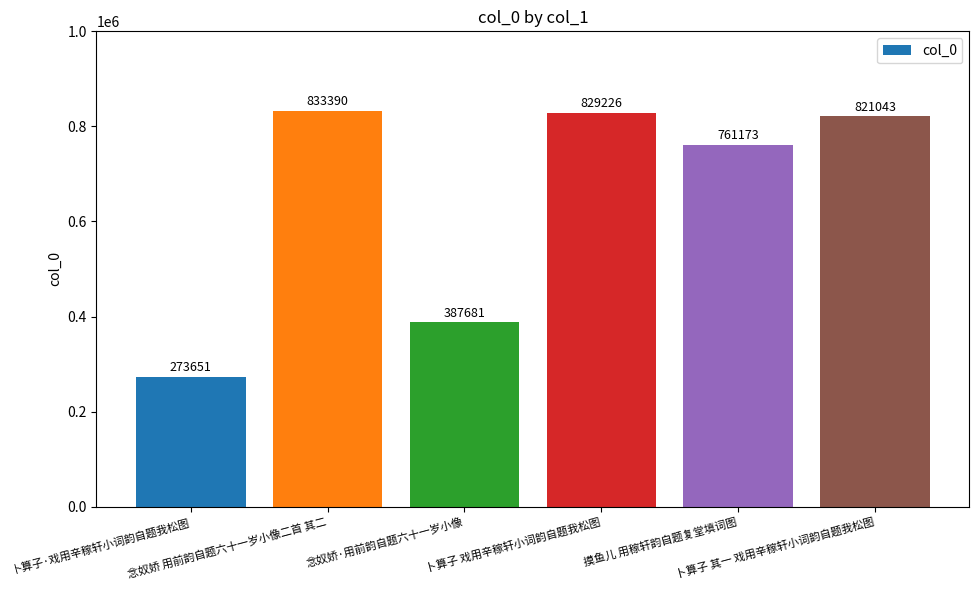

What is the change in value from 念奴娇·用前韵自题六十一岁小像 to 摸鱼儿 用稼轩韵自题复堂填词图?

+373492